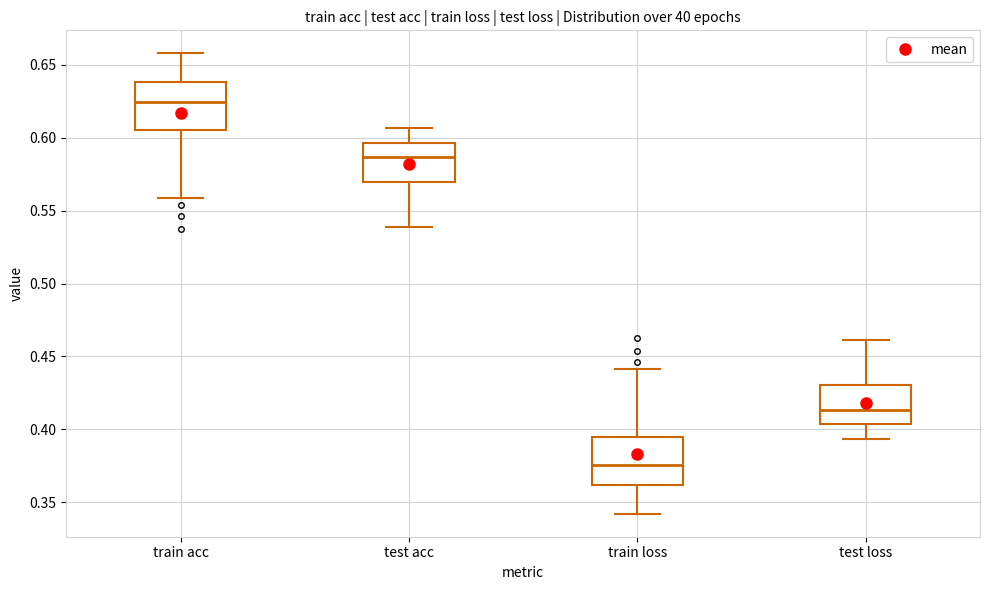

Where is the upper edge of the box for test loss on the y-axis? The values are not printed on the chart, so give them approximately, as read against the axis.

0.430